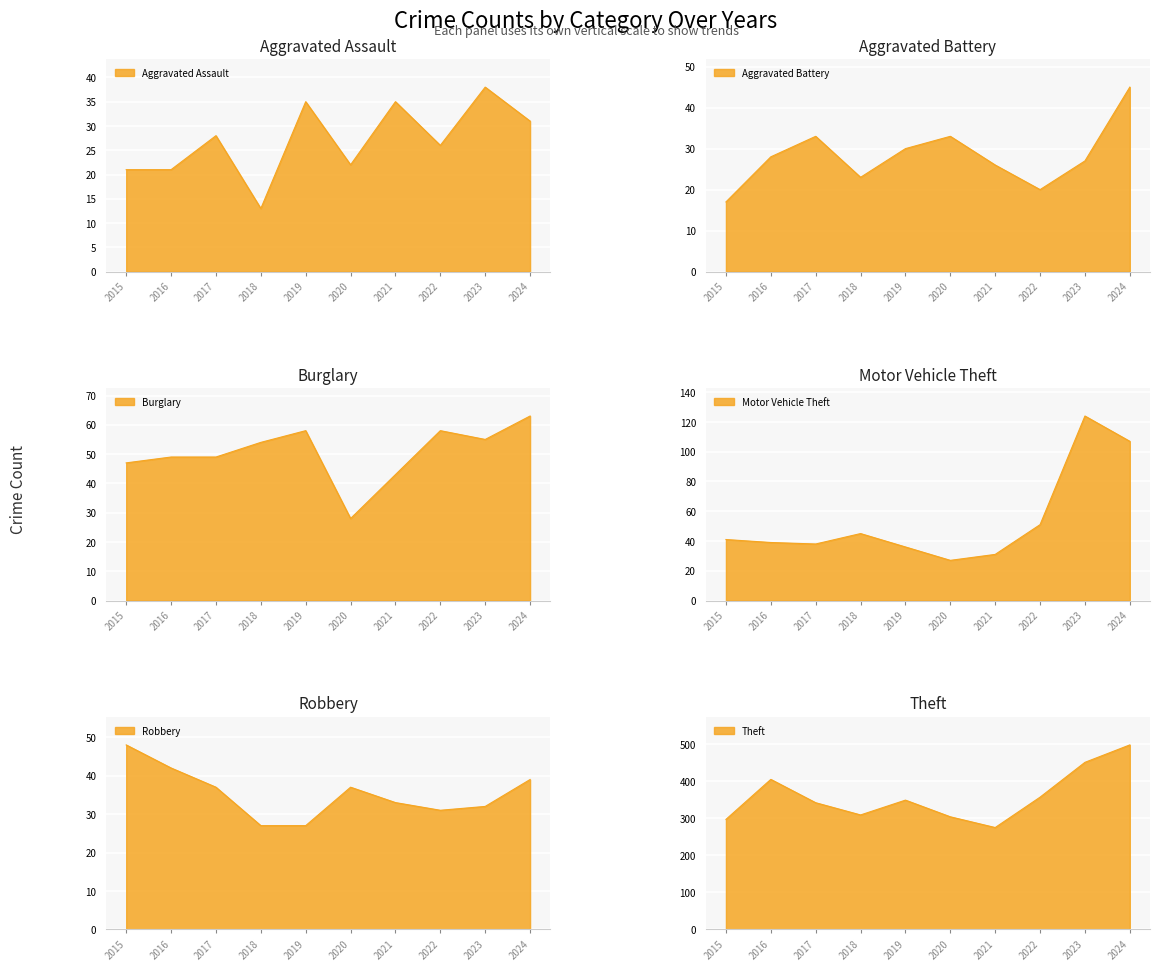

What is the maximum value for Theft?

498